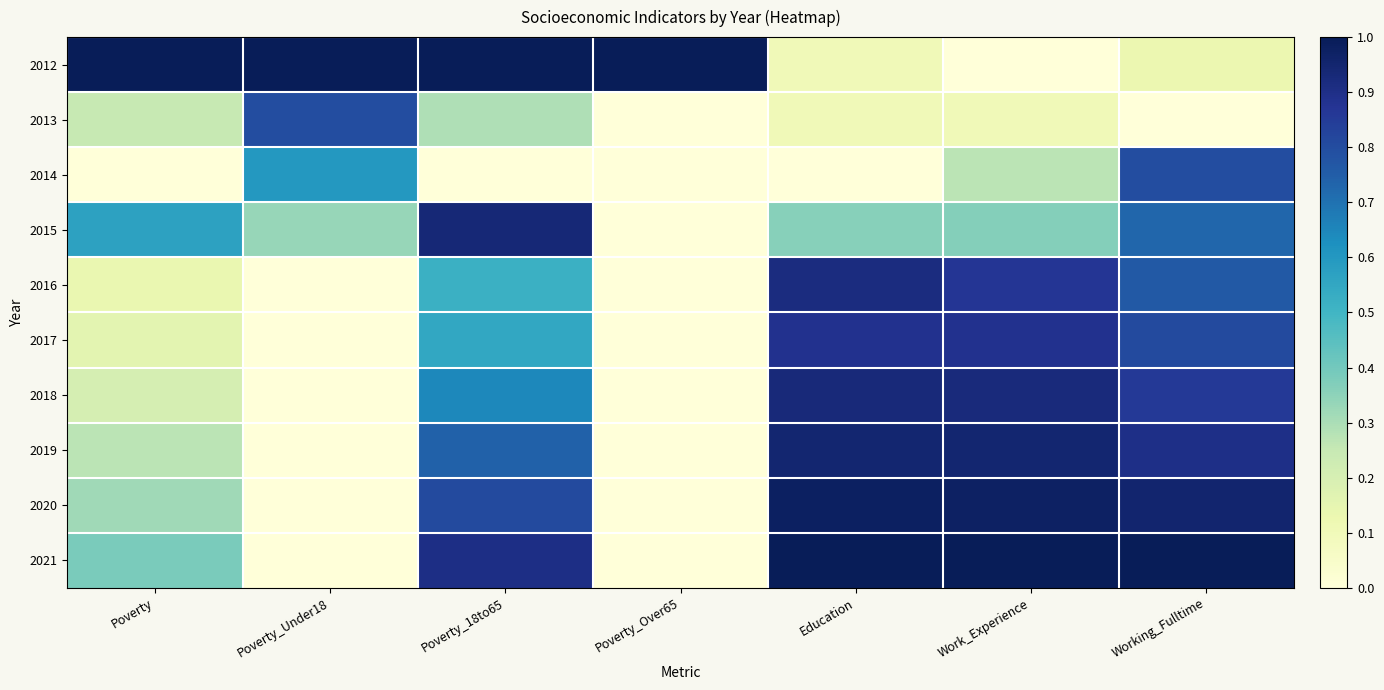

How many series are shown in this chart?

10